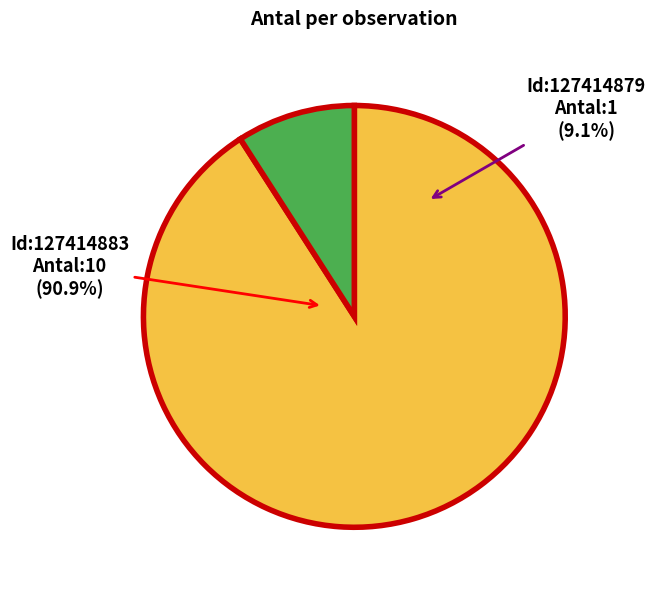

What percentage is the 127414879 slice, to the nearest percent?

9%